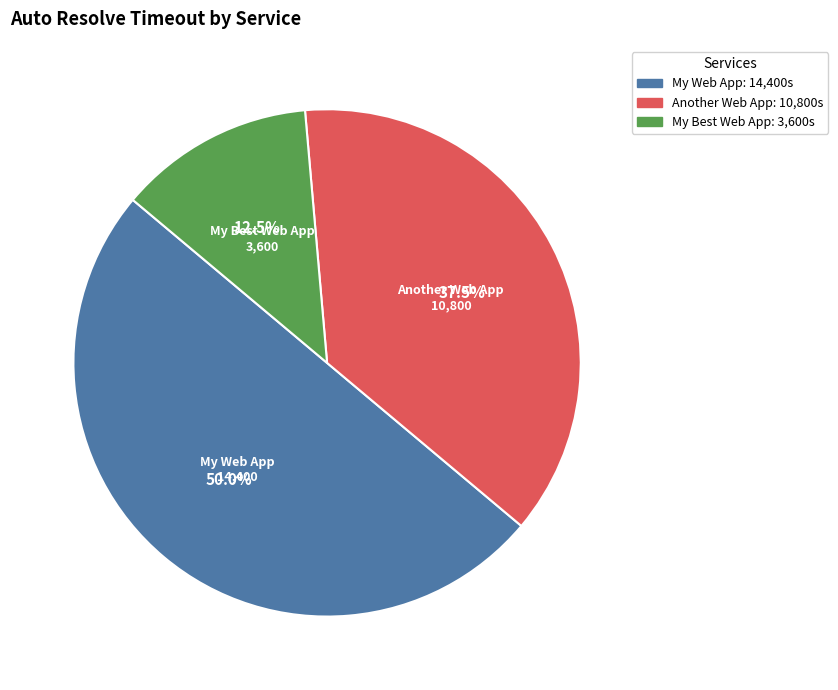

Is My Best Web App the majority of the pie?

No